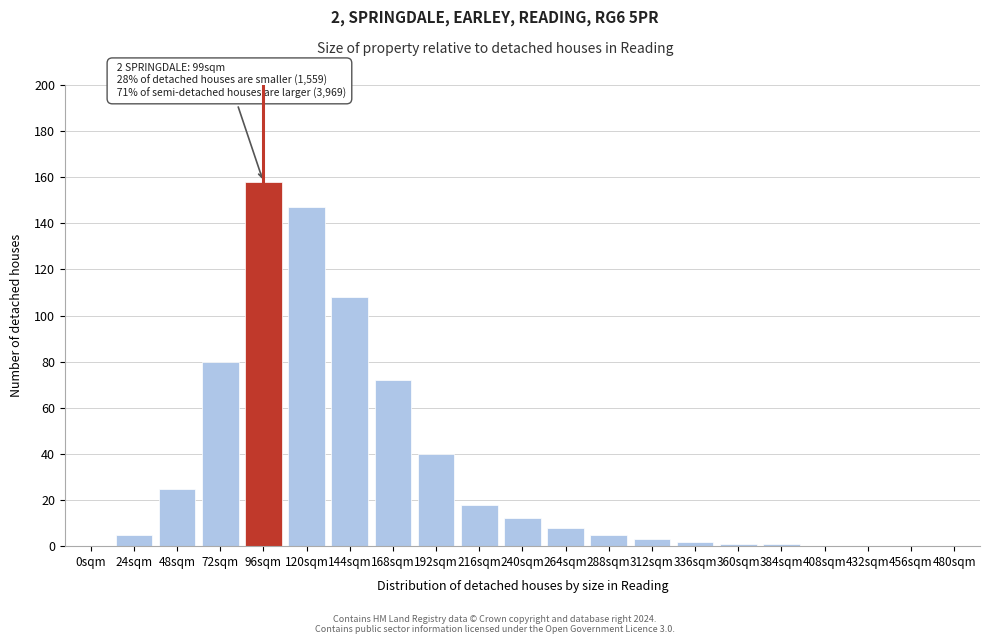

Reading left to right, list all the values displayed in this chart.

0sqm=0	24sqm=5	48sqm=25	72sqm=80	96sqm=158	120sqm=147	144sqm=108	168sqm=72	192sqm=40	216sqm=18	240sqm=12	264sqm=8	288sqm=5	312sqm=3	336sqm=2	360sqm=1	384sqm=1	408sqm=0	432sqm=0	456sqm=0	480sqm=0